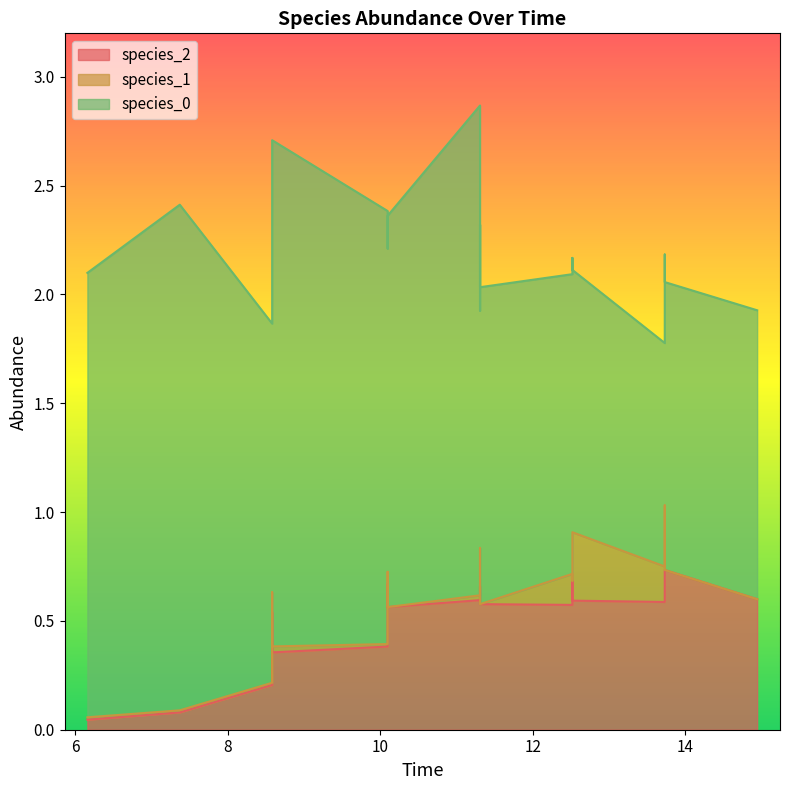

What value does the species_0 series have at 0?

2.0